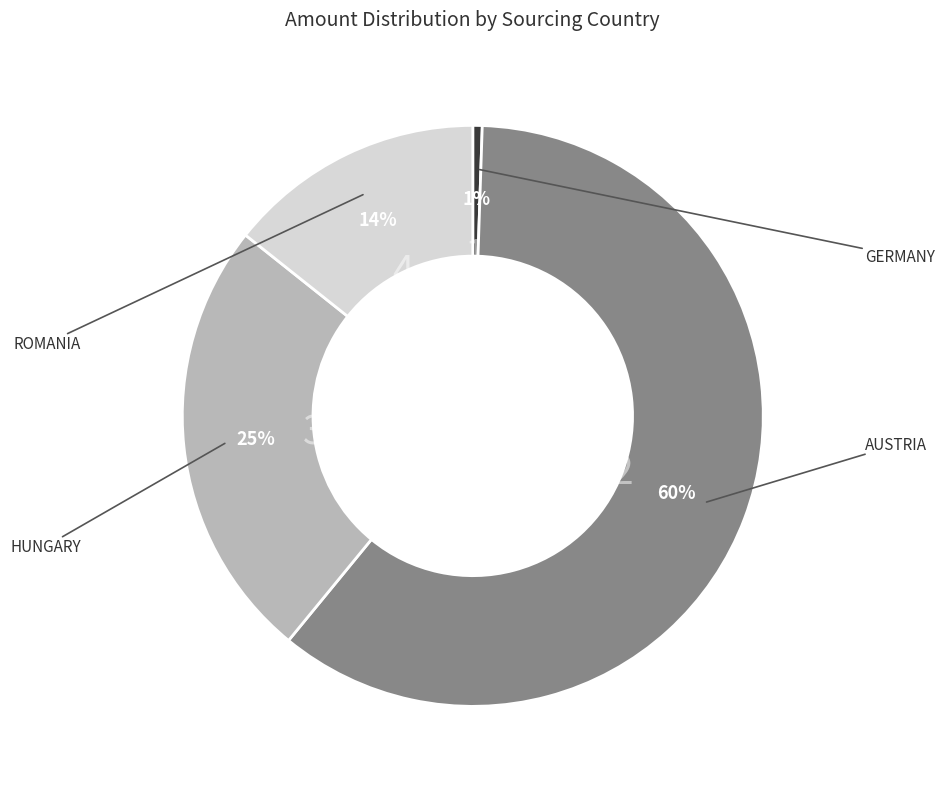

To the nearest percent, what is the average slice percentage?

25%